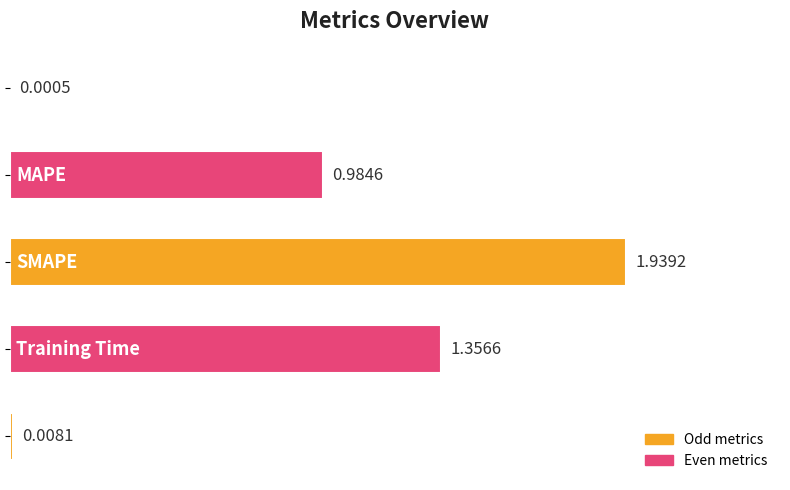

Does the chart contain stacked bars?

No